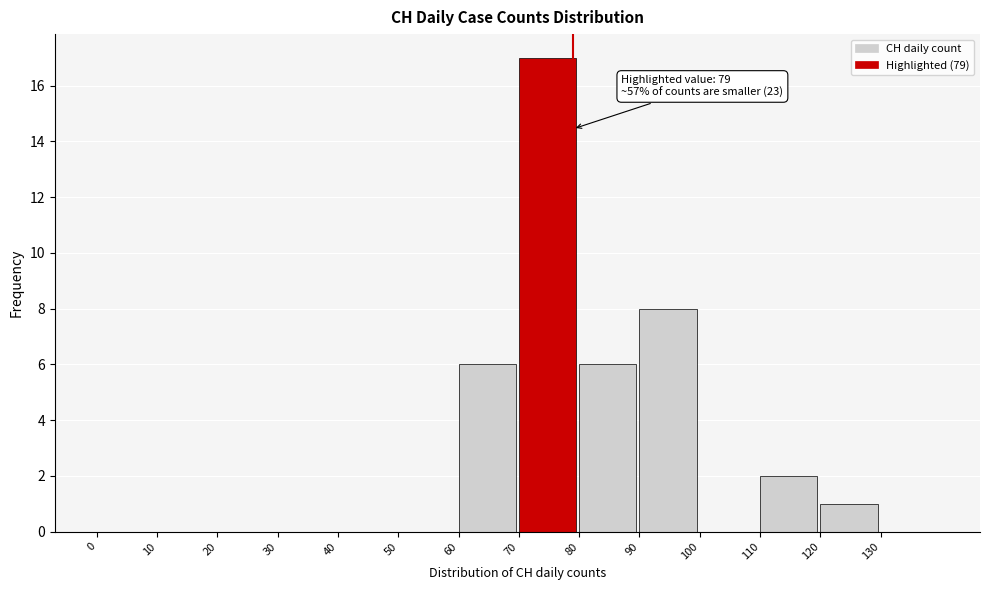

Over which range of the x-axis is the bar tallest?

70 to 80